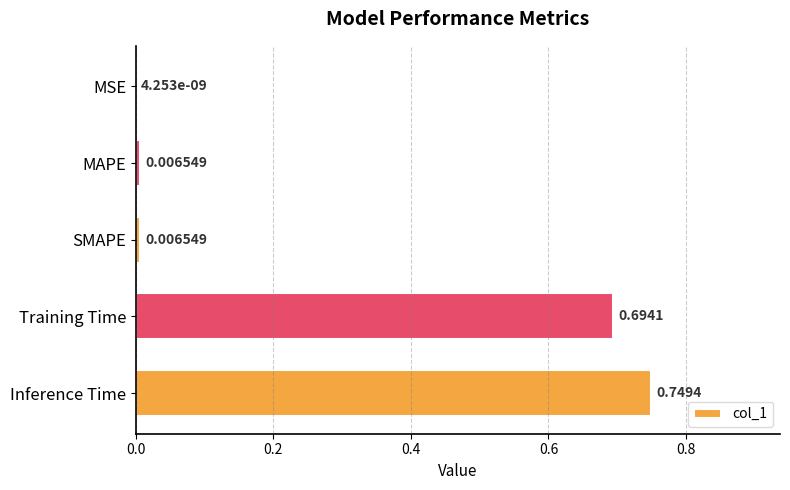

At which label is the value closest to 0?

MSE